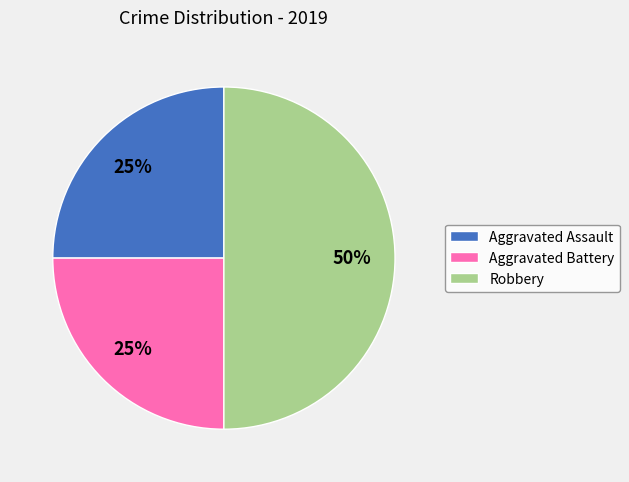

What is the ratio of the value at Robbery to the value at Aggravated Assault?

2.0